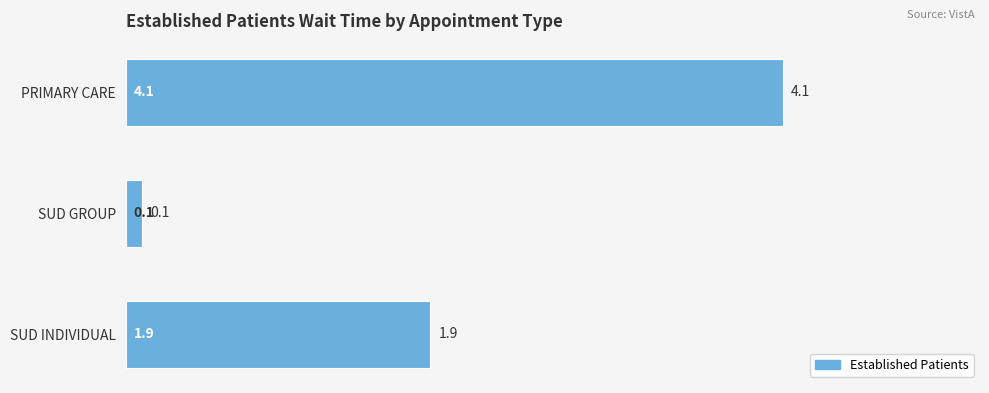

Which has a higher value, SUD GROUP or PRIMARY CARE?

PRIMARY CARE